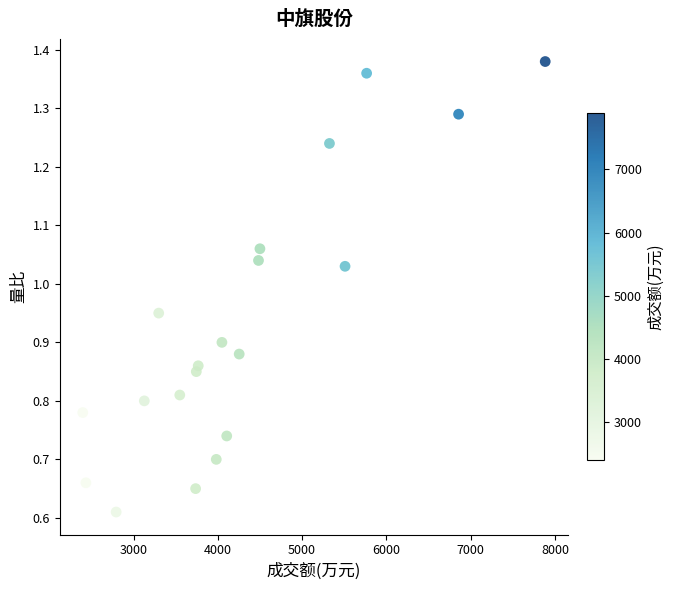

What is the range of X values (max minus min)?

5487.0